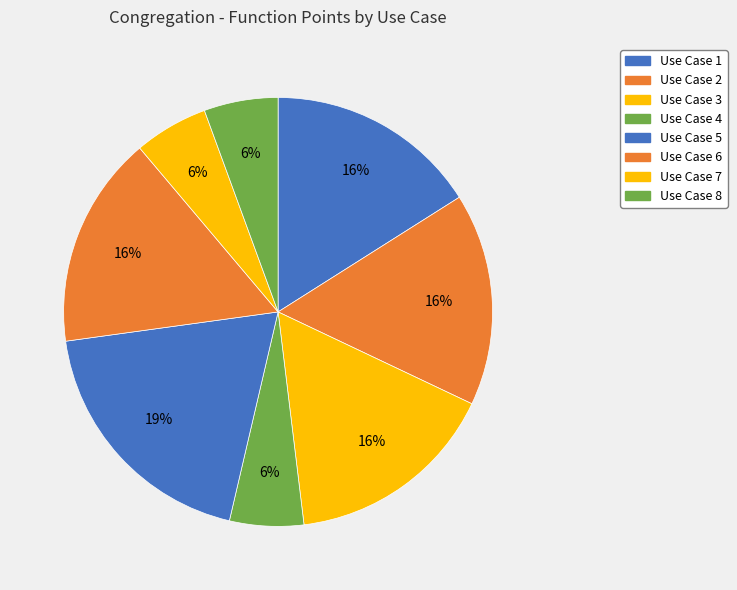

True or false: Use Case 4 accounts for 1% of the total.

False